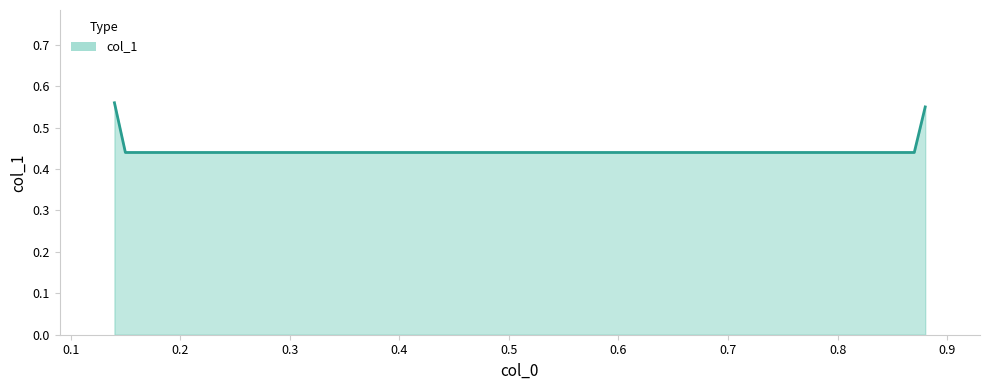

What is the maximum value shown in the chart?

0.6